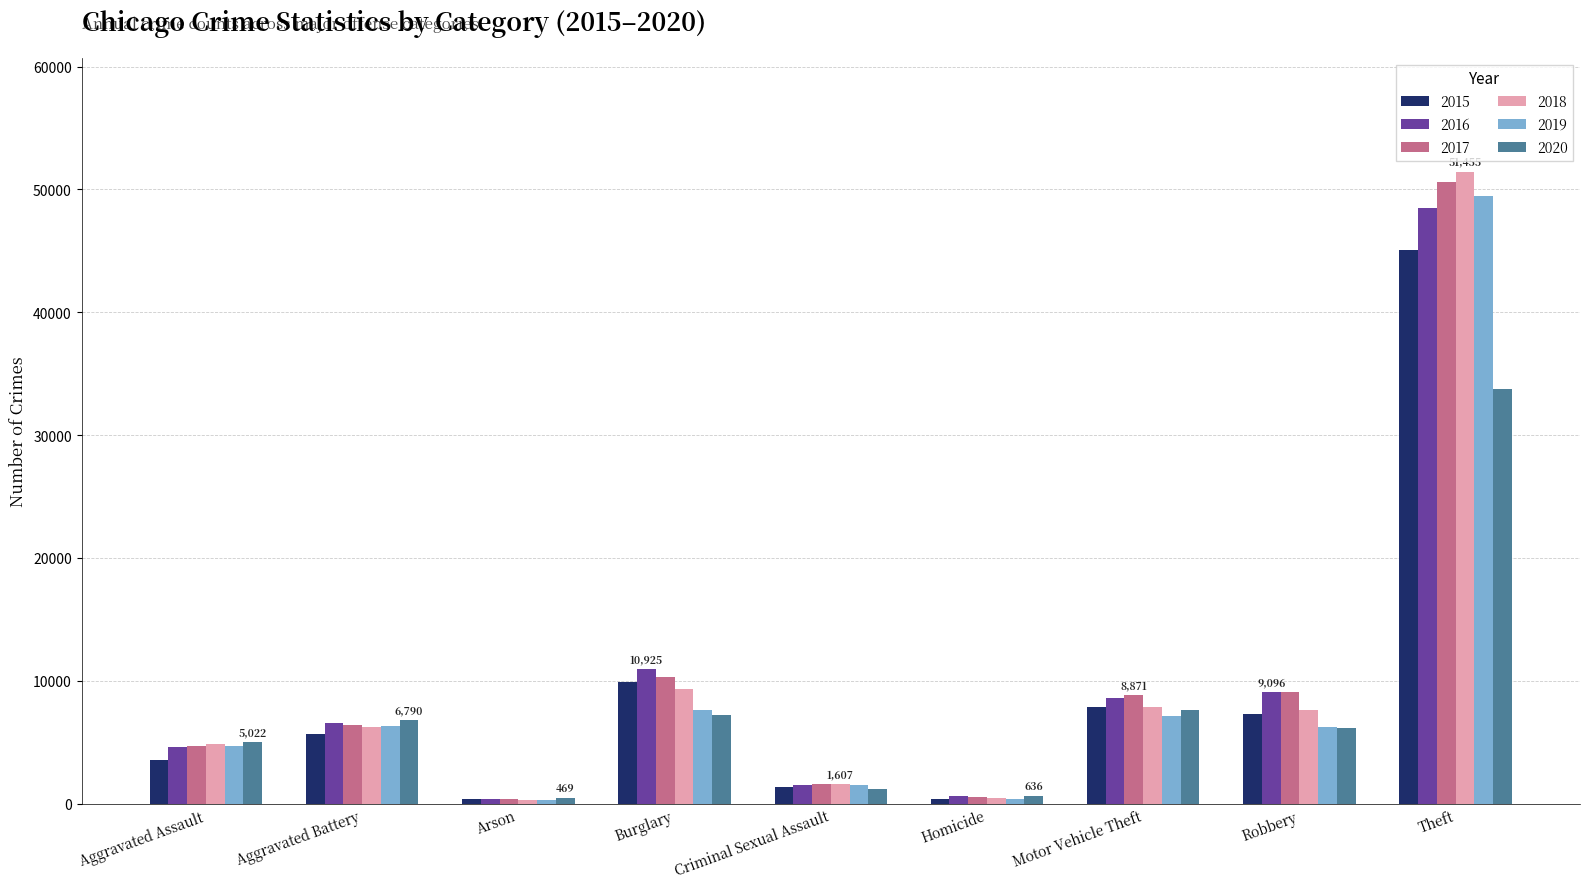

How many data points in 2019 are less than 6205?

4